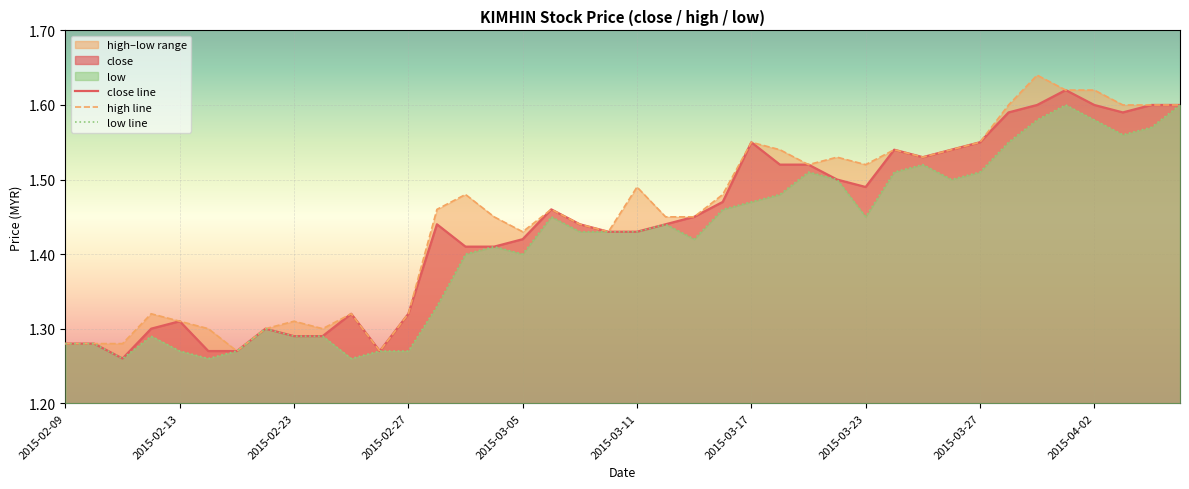

How many close line values are between 1 and 2?

40